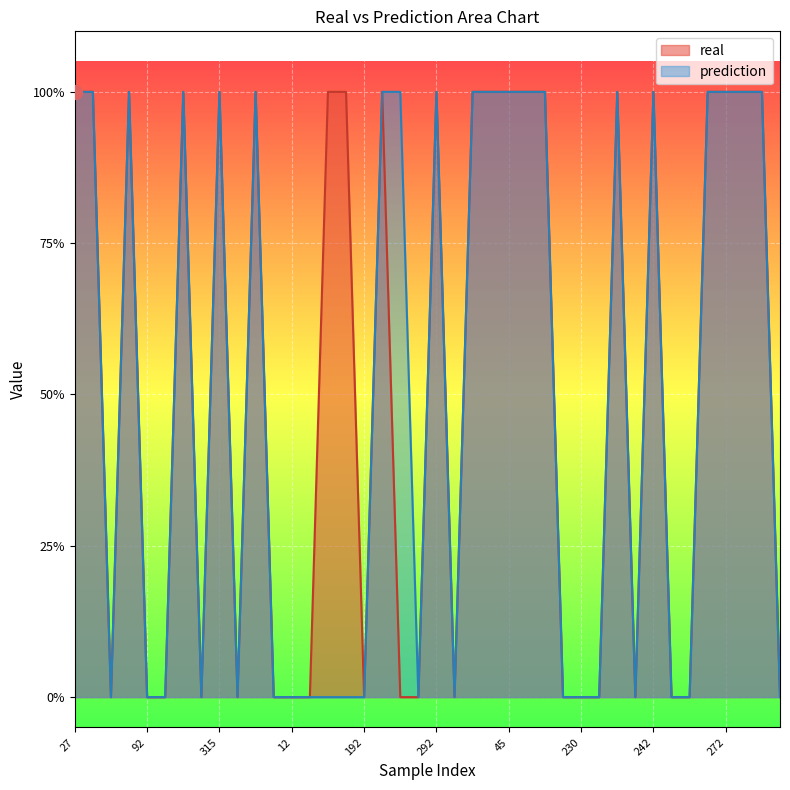

What is the sum of the real values at 45 and 242?

2